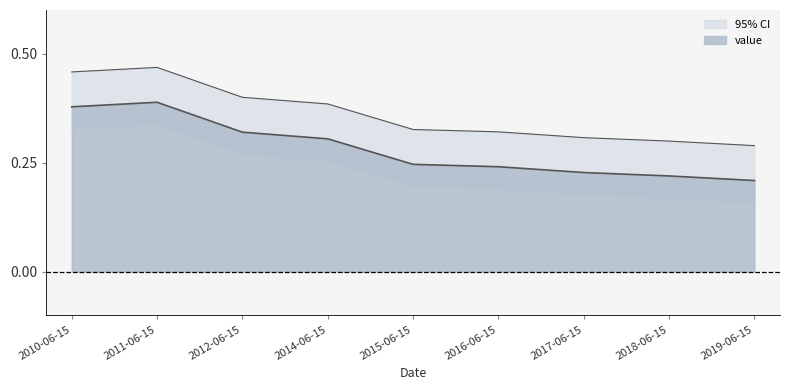

How many distinct data groups are displayed?

1